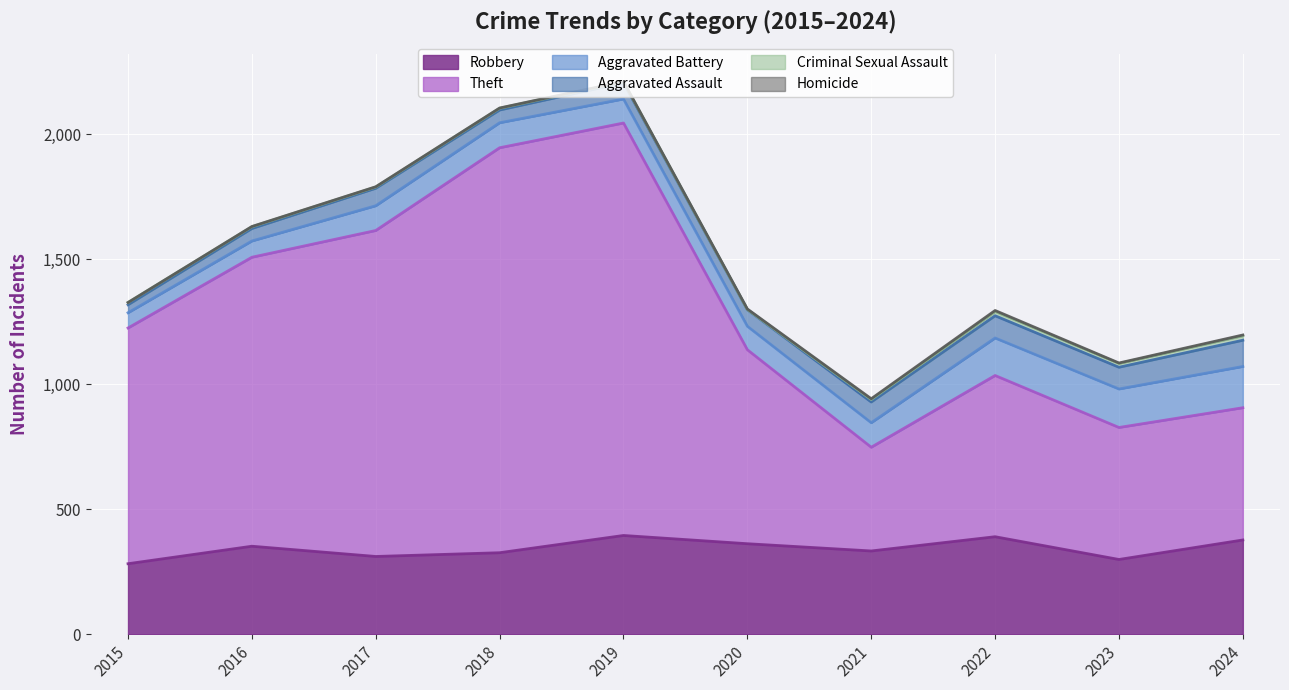

Where is the first local minimum for Criminal Sexual Assault?

2017